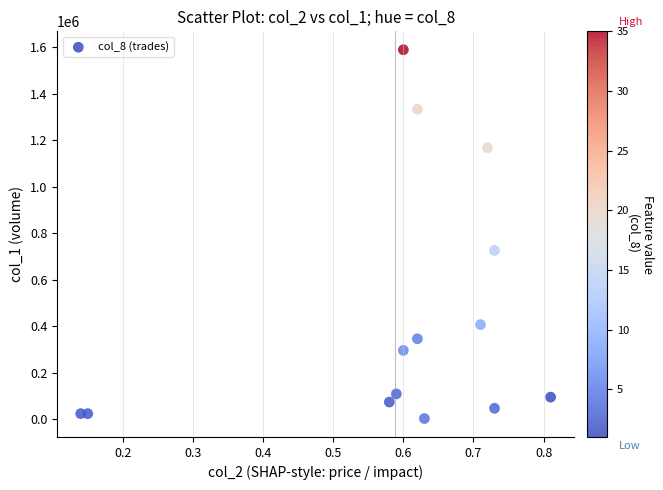

What is the range of Y values (max minus min)?

1586000